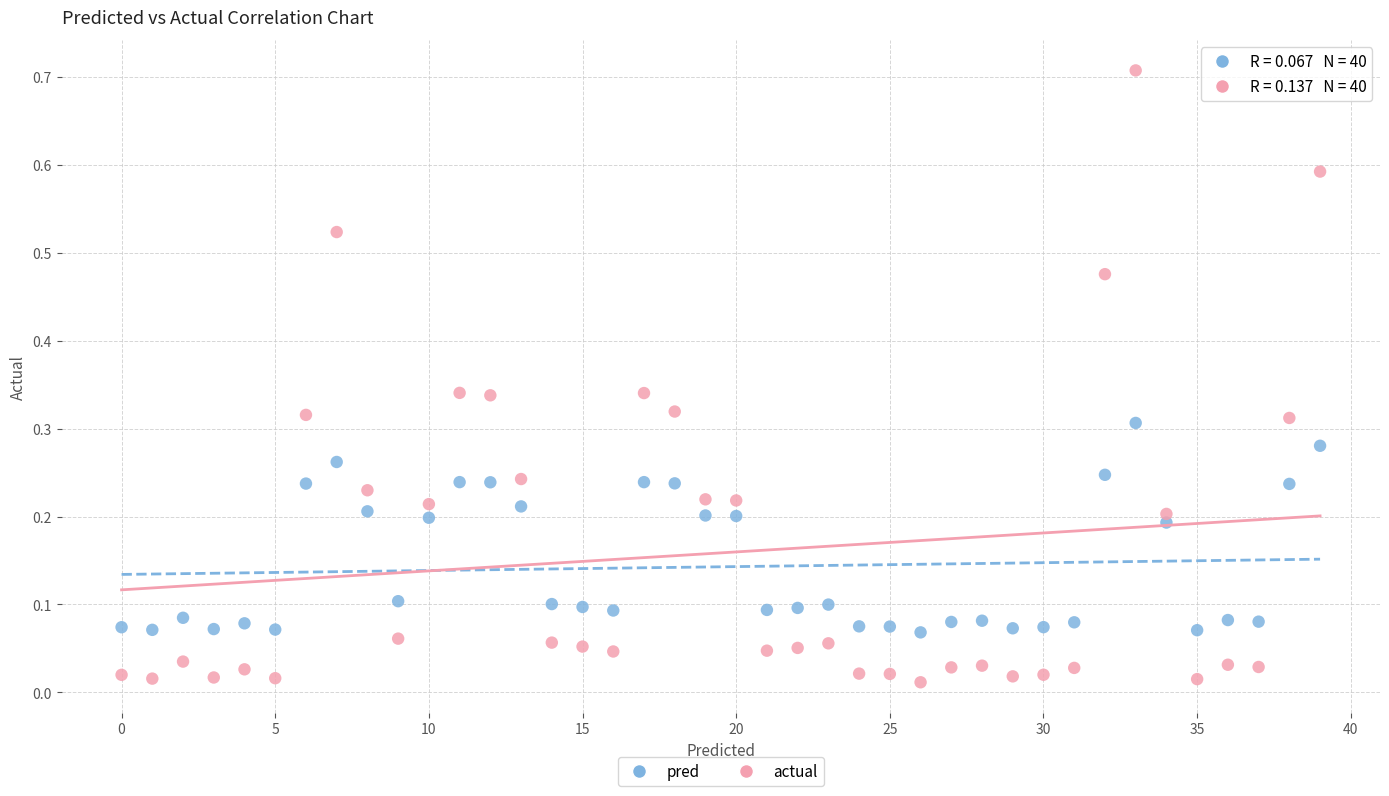

Which series has the widest spread of Y values?

actual